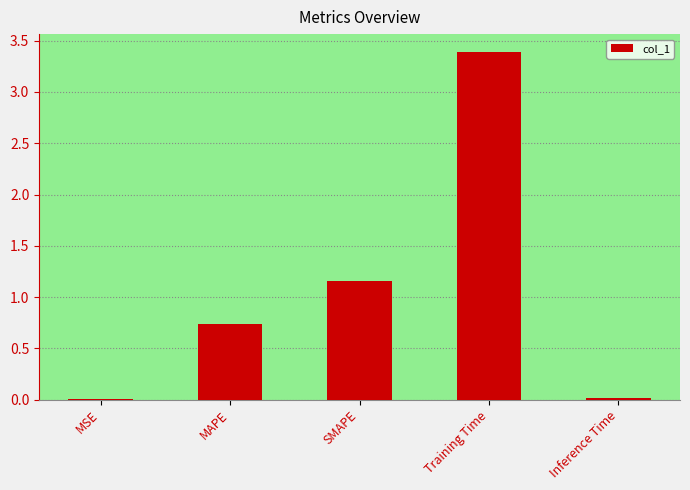

The value at Inference Time is 0.0. True or false?

True